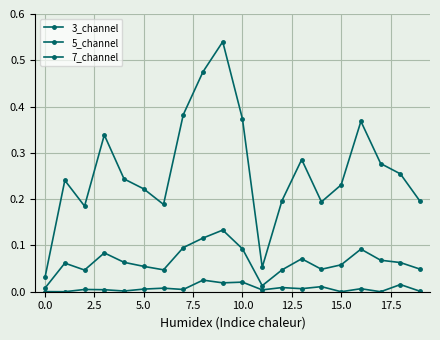

Count the number of data series in this chart.

3